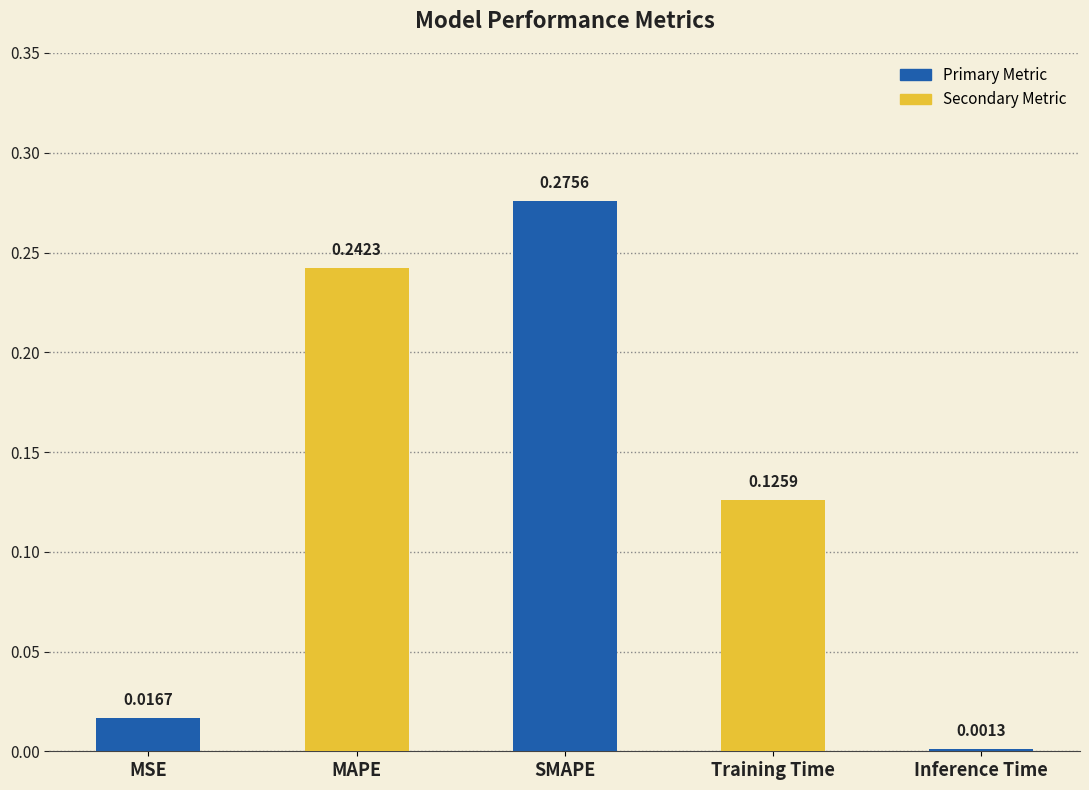

Between Inference Time and MAPE, which is larger?

MAPE